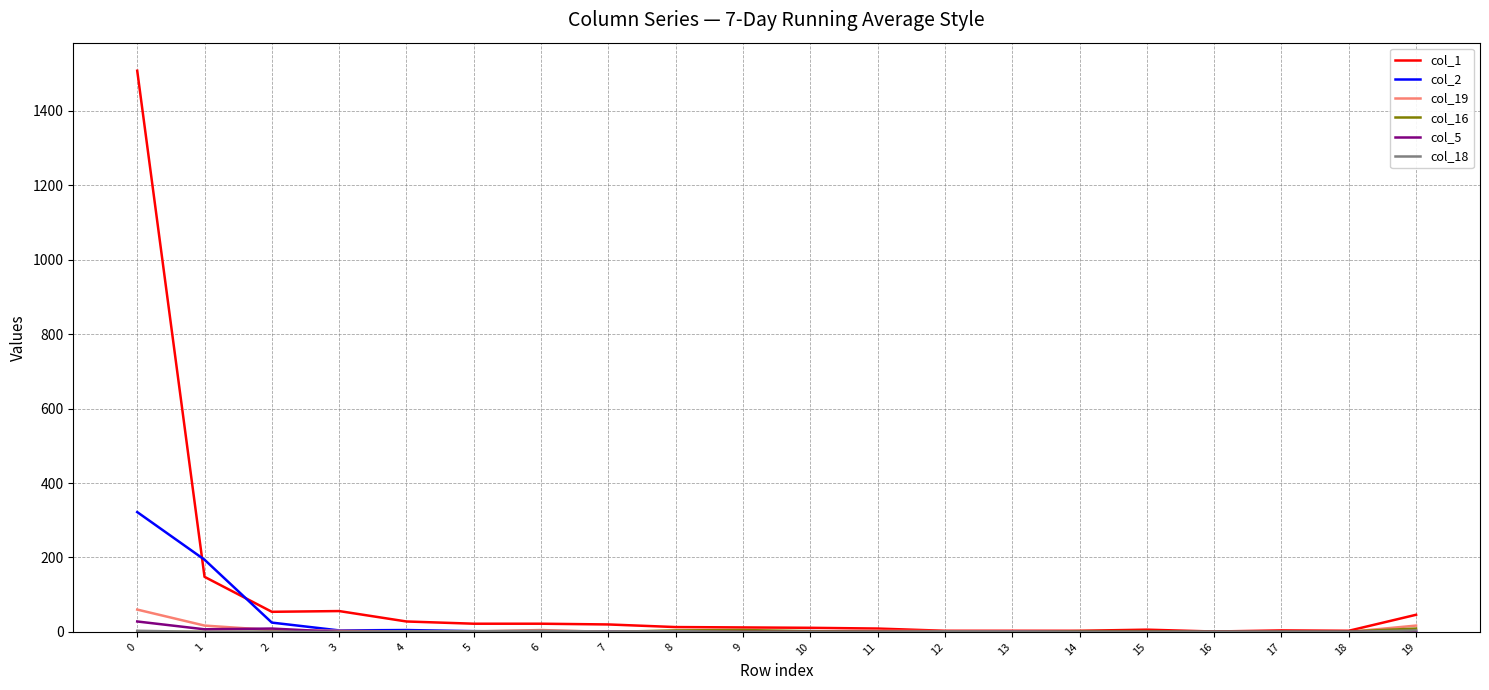

Which series has the largest range (max minus min)?

col_1